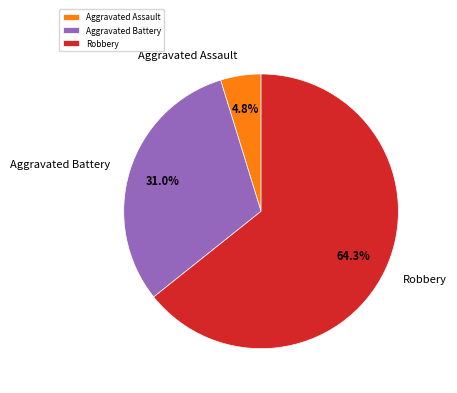

Combined, what portion of the pie is Robbery and Aggravated Assault?

69.0%